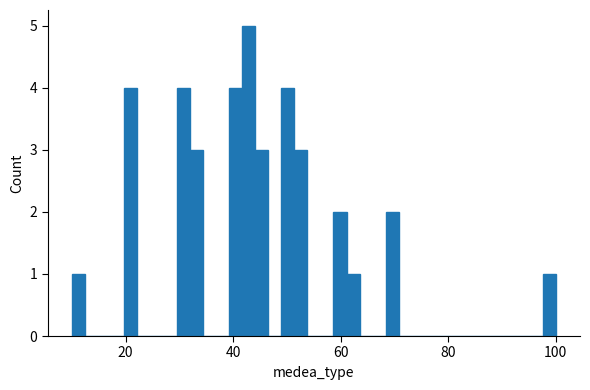

Read against the x-axis, roughly where is the centre of the tallest bar?

42